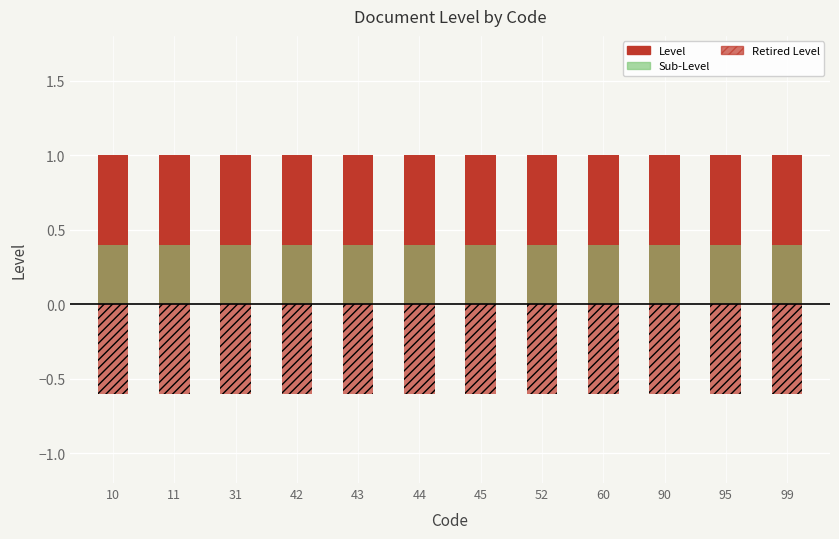

Rank the categories by Retired Level value from lowest to highest.

10, 11, 31, 42, 43, 44, 45, 52, 60, 90, 95, 99